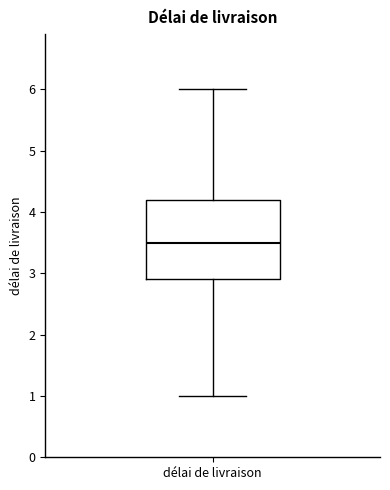

Where does the median line of the box for délai de livraison sit on the y-axis? The values are not printed on the chart, so give them approximately, as read against the axis.

3.5